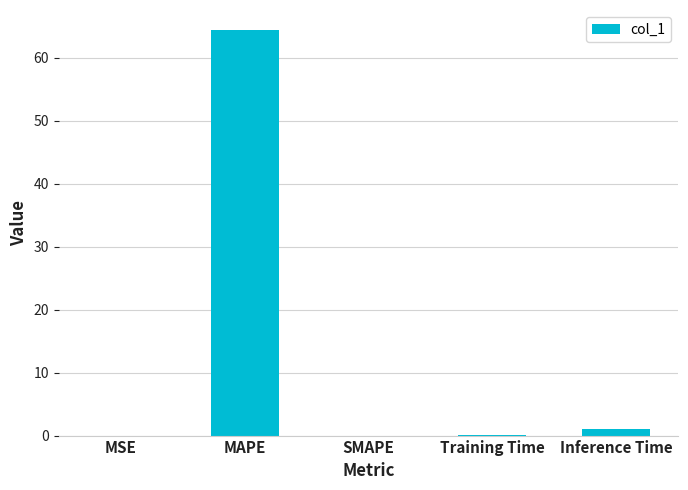

What is the greatest value displayed?

64.4